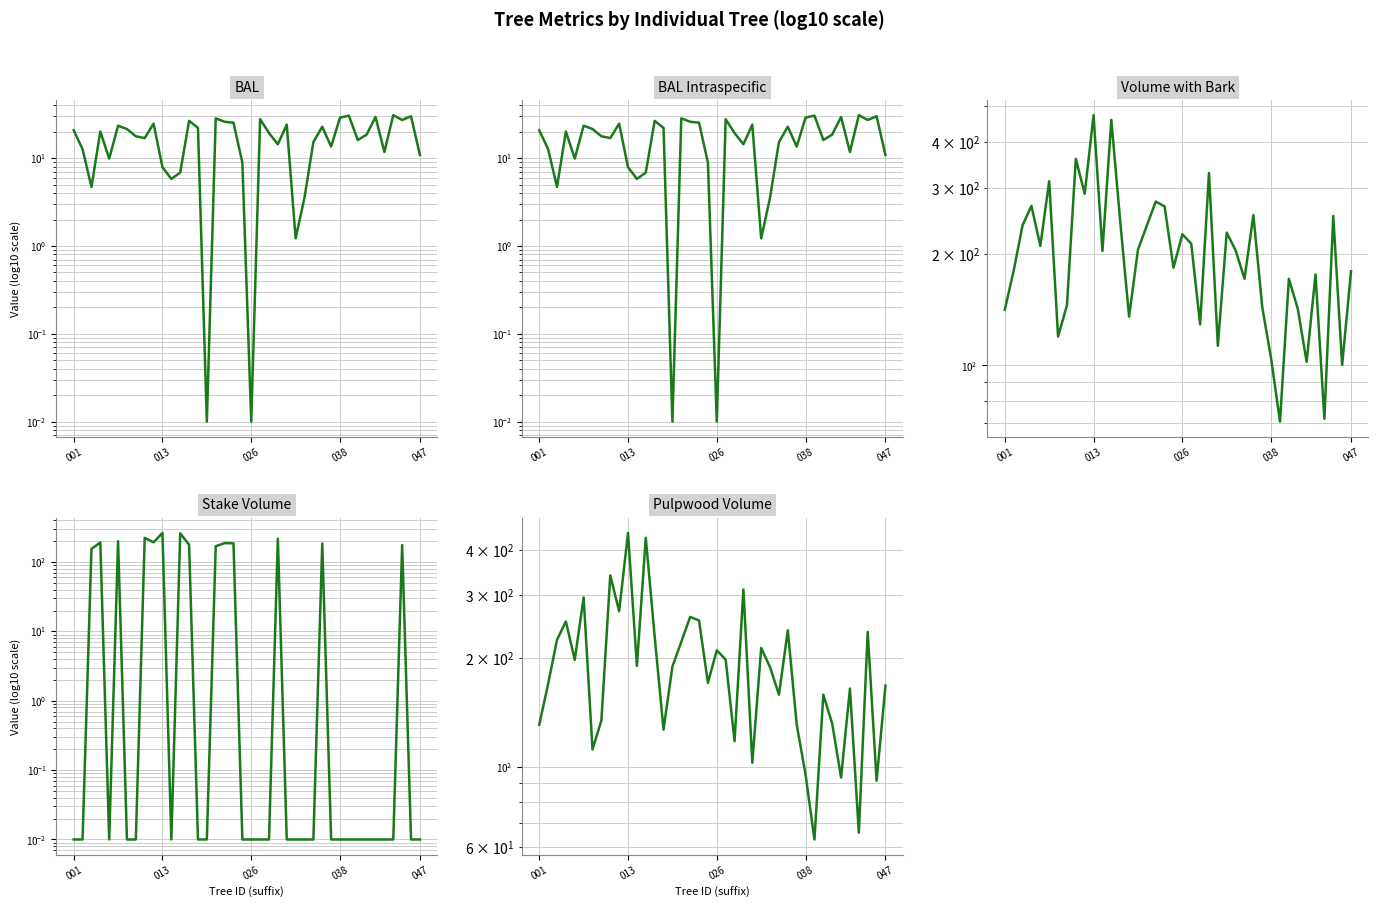

What is the value of the bal point at the 15th from the left?

22.1